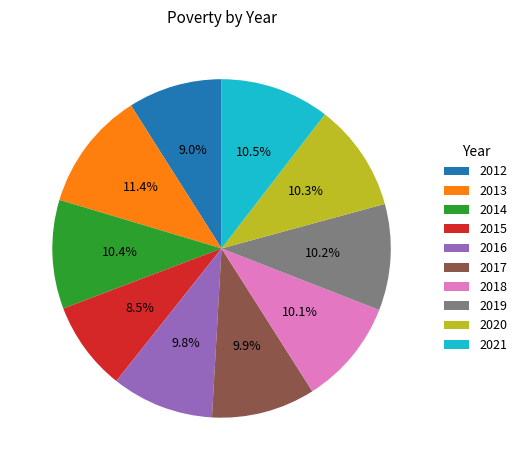

What is the total percentage of 2019 and 2020?

20.5%